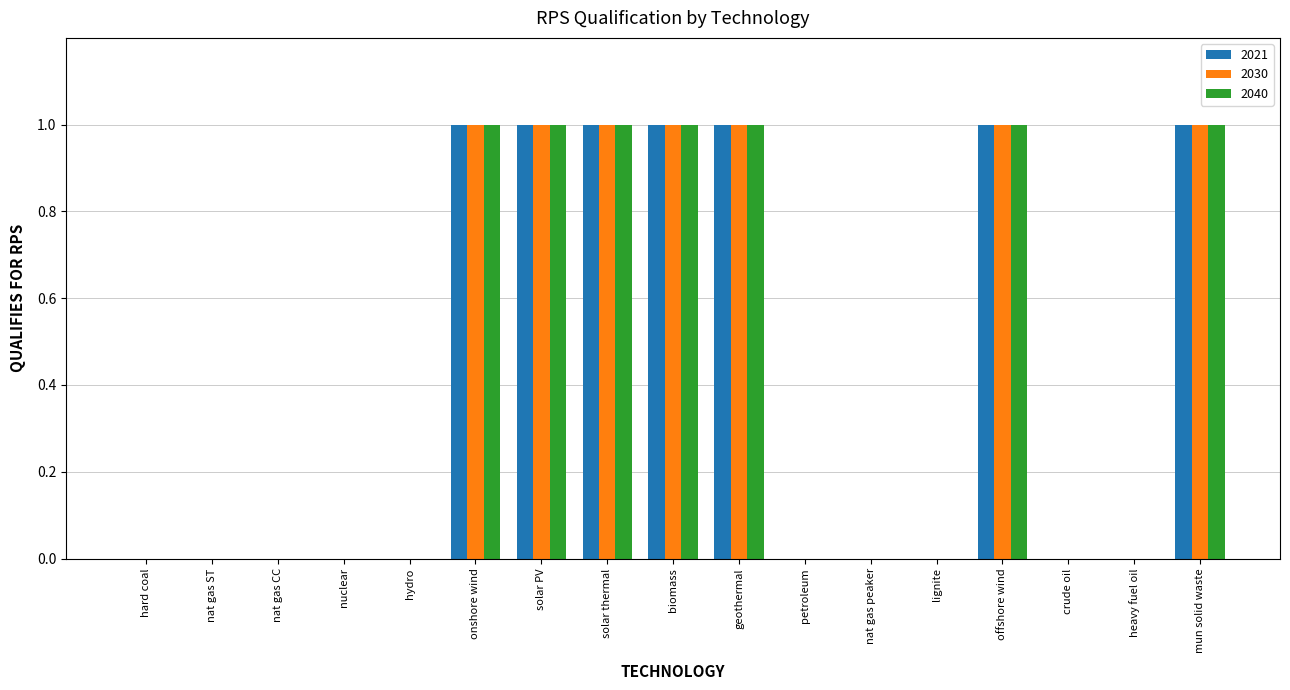

What is the greatest value displayed?

1